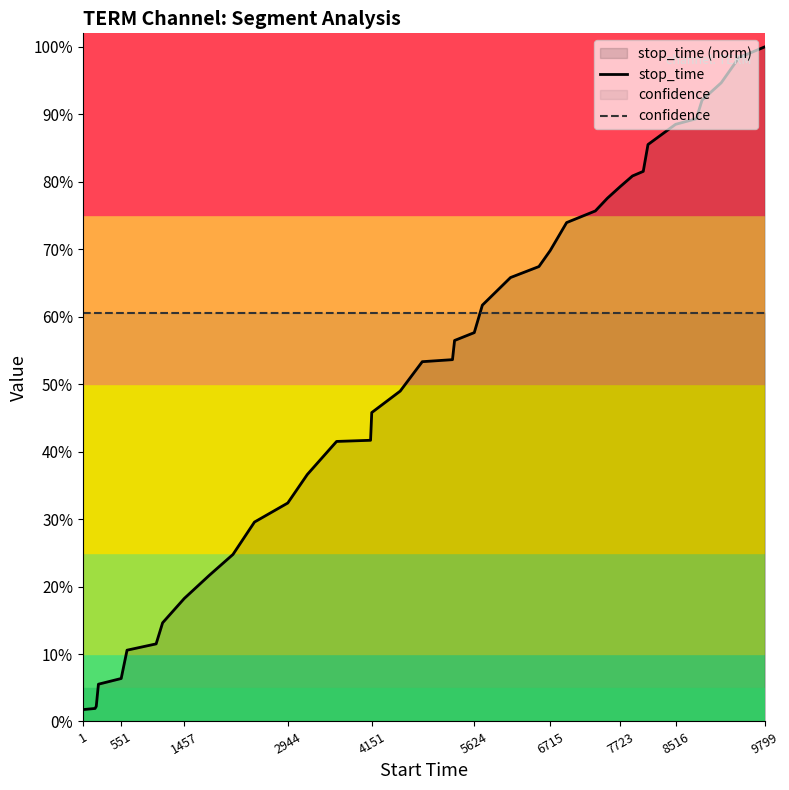

What is the value of the confidence point at the 8th from the left?

0.6